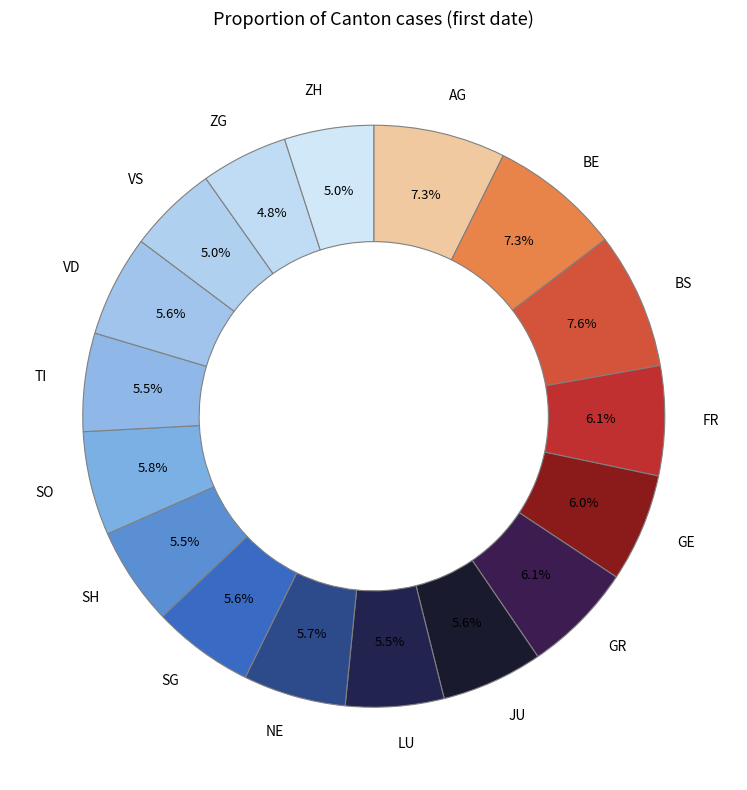

What percentage is NOT represented by FR?

93.9%